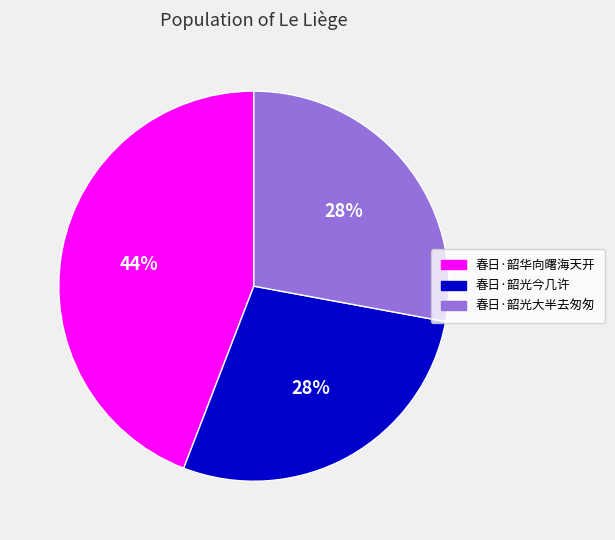

Do 春日·韶华向曙海天开 and 春日·韶光今几许 together represent more than half of the pie?

Yes